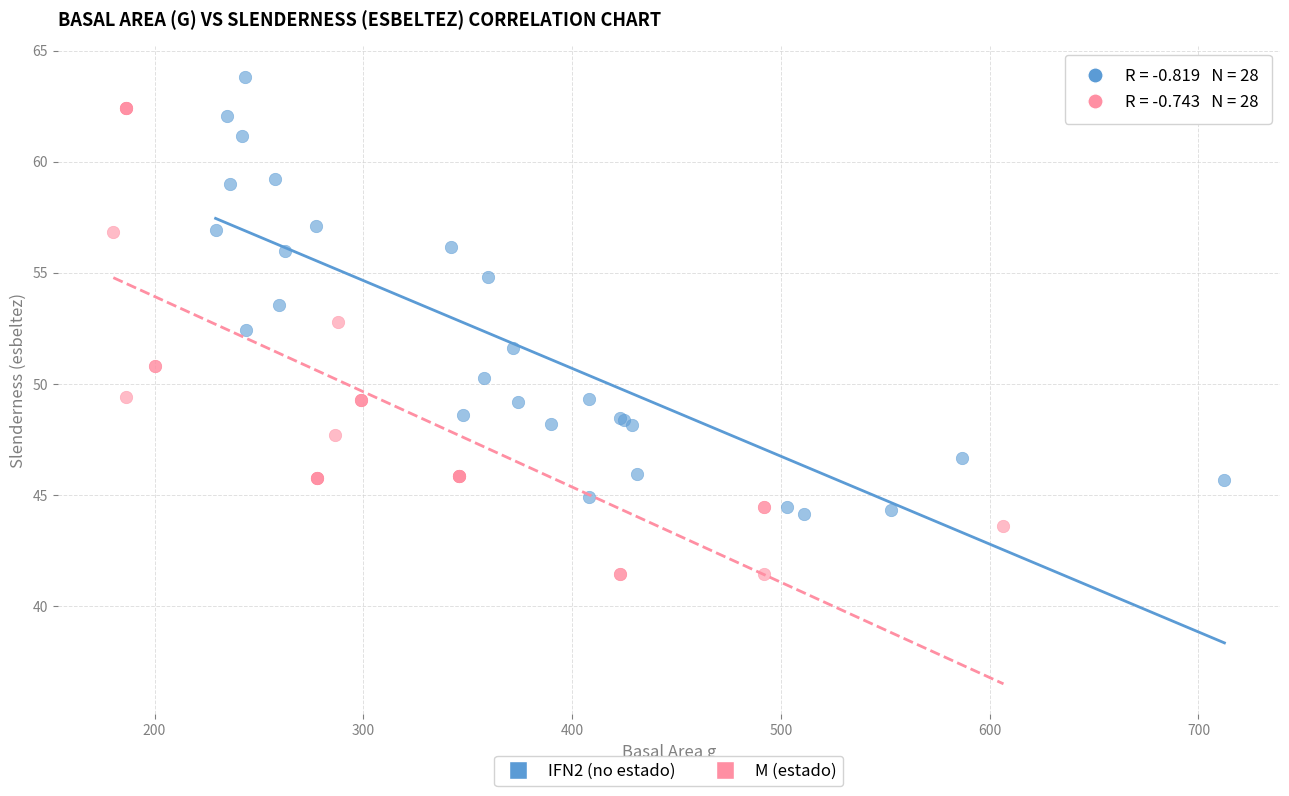

Which series has the widest spread of Y values?

M (estado)